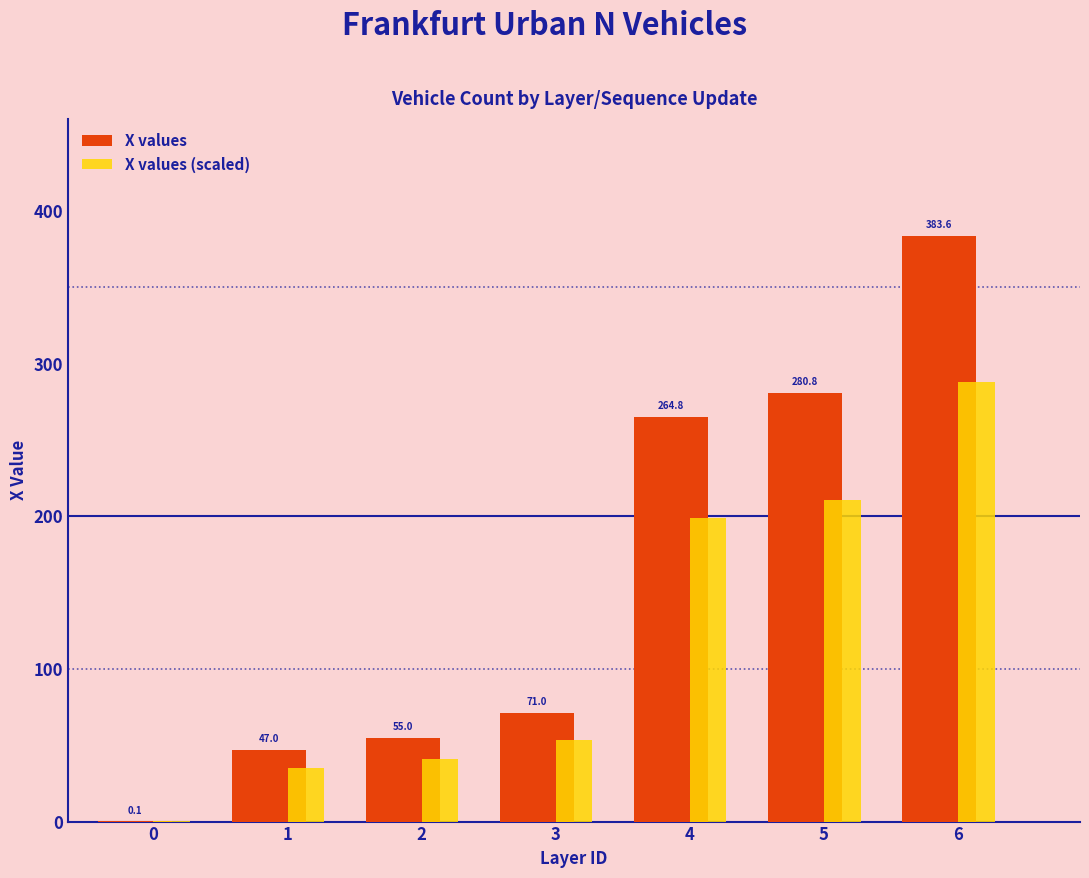

What is the maximum value for X values?

383.6